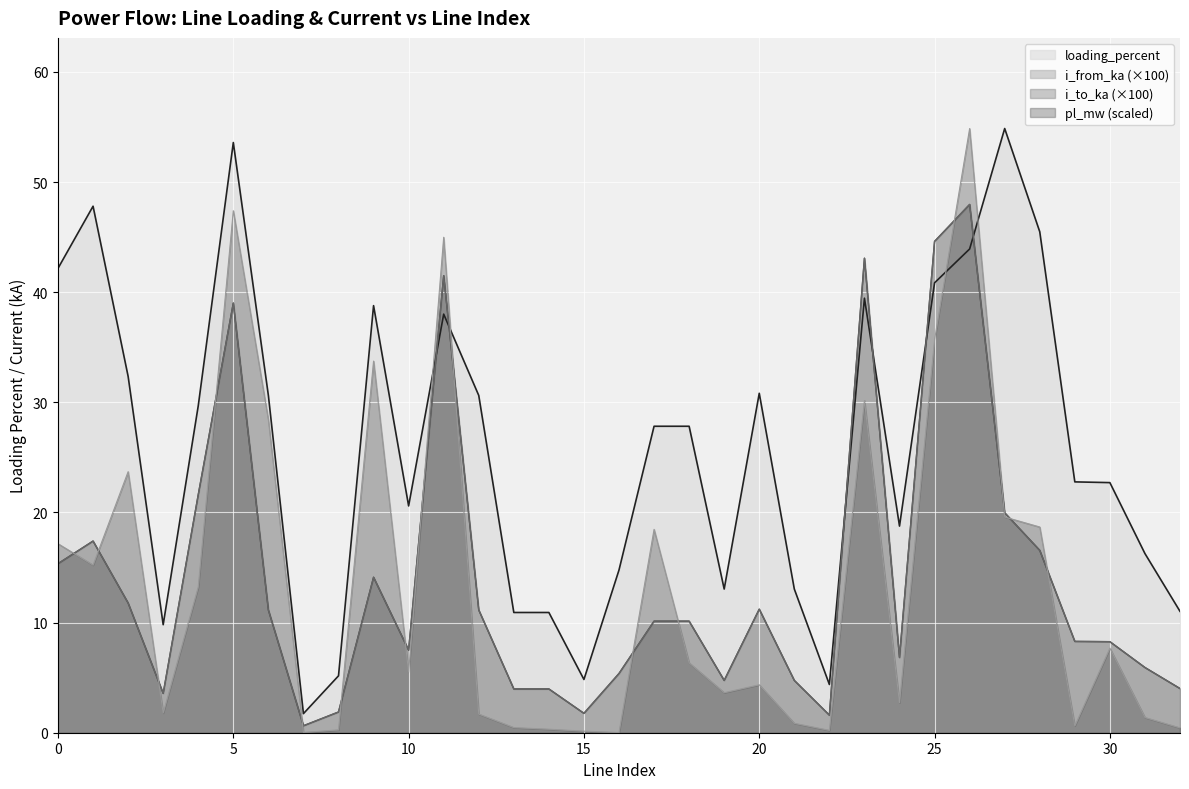

At which category is the sum across all series the highest?

26